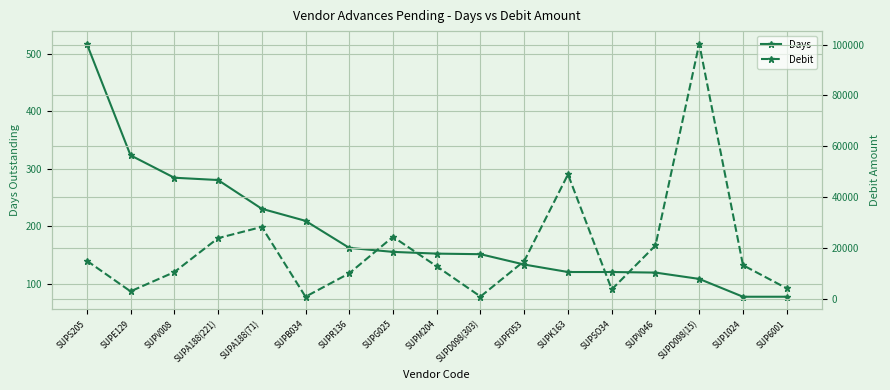

Which category has the highest value across all series?

SUPD098(15)